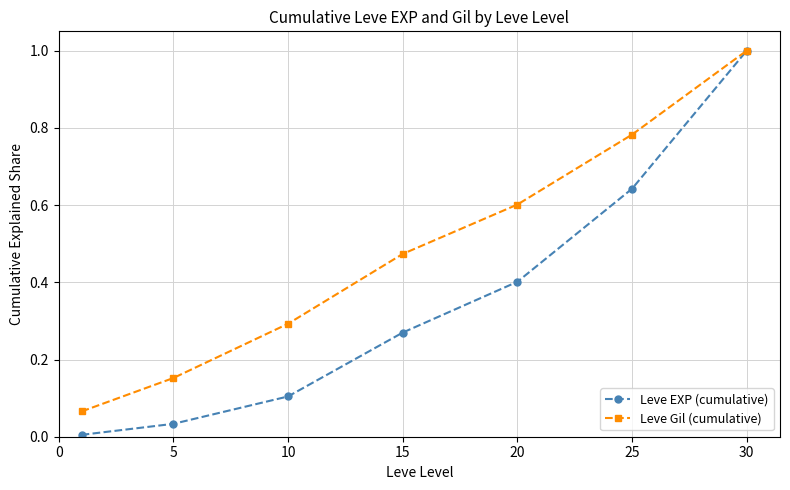

What is the greatest value displayed?

1.0